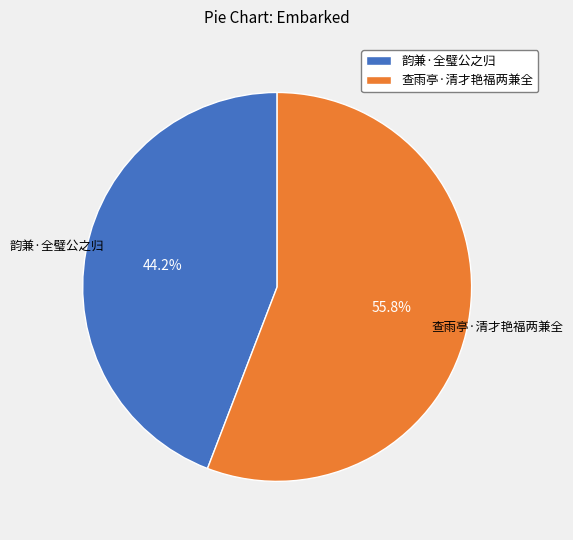

Rank the categories by value from lowest to highest.

韵兼·全璧公之归, 查雨亭·清才艳福两兼全